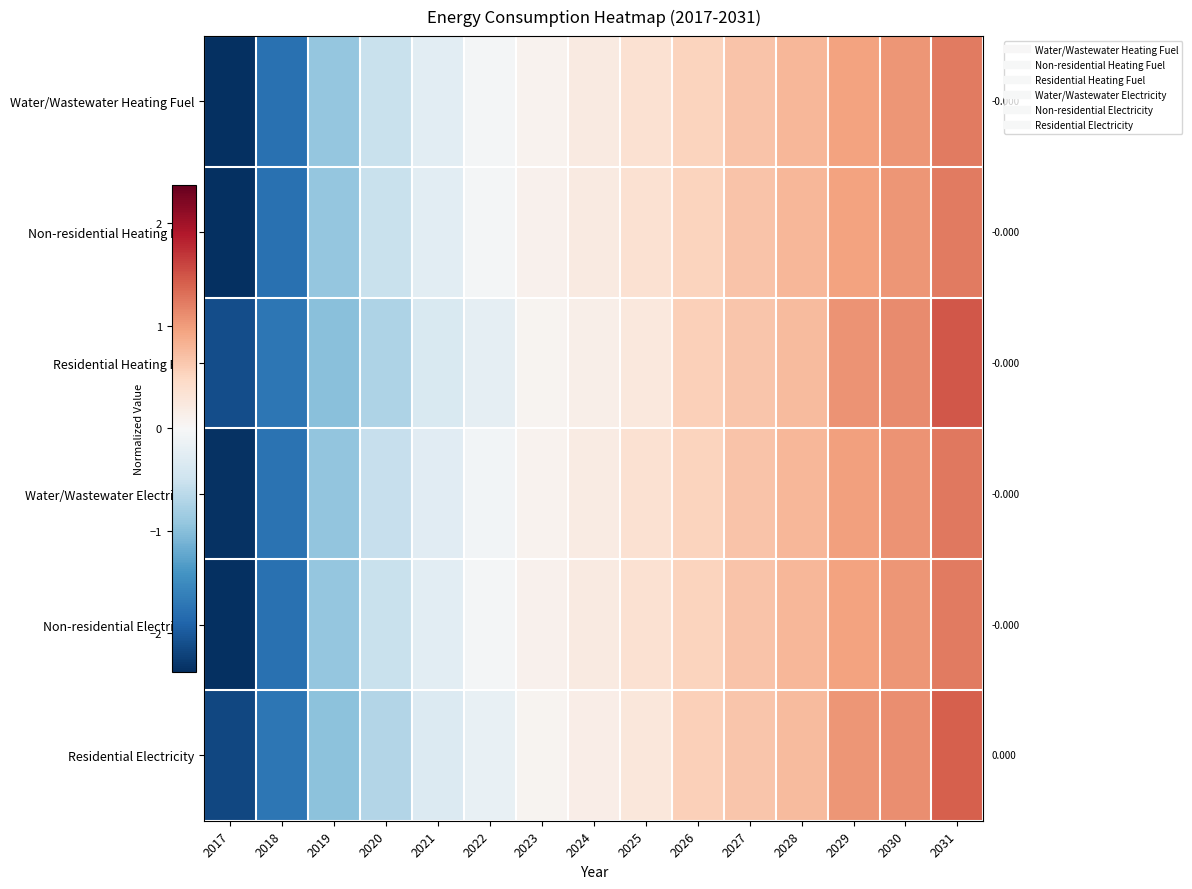

Which has a higher value, 2018 or 2023?

2023